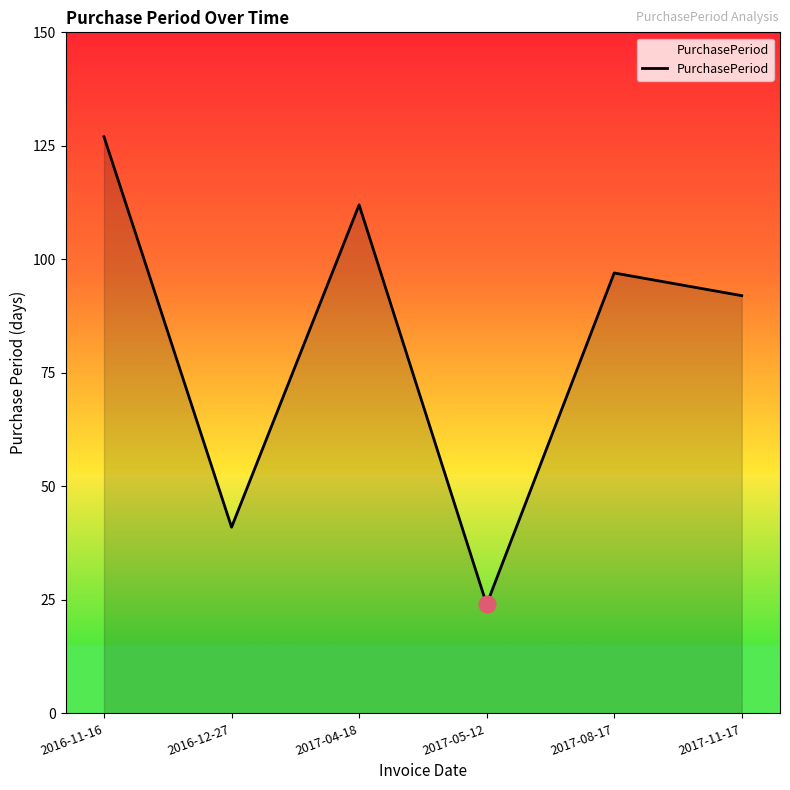

What is the sum of the values at 2016-11-16 and 2017-05-12?

151